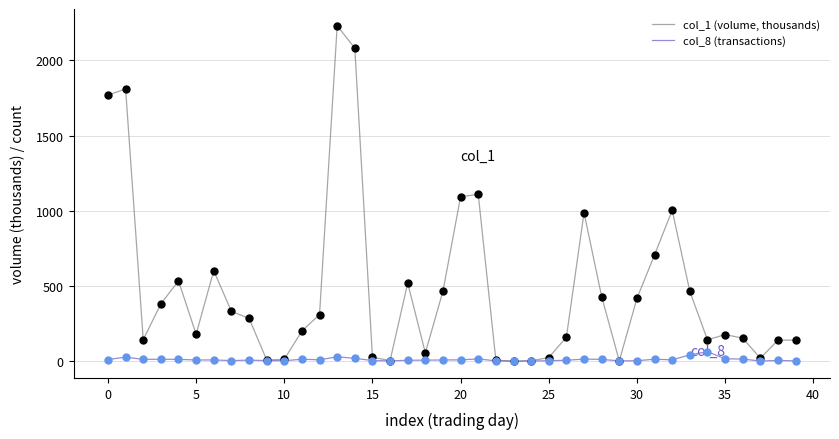

List the series in order of their peak value, highest first.

col_1 (volume, thousands), col_8 (transactions)